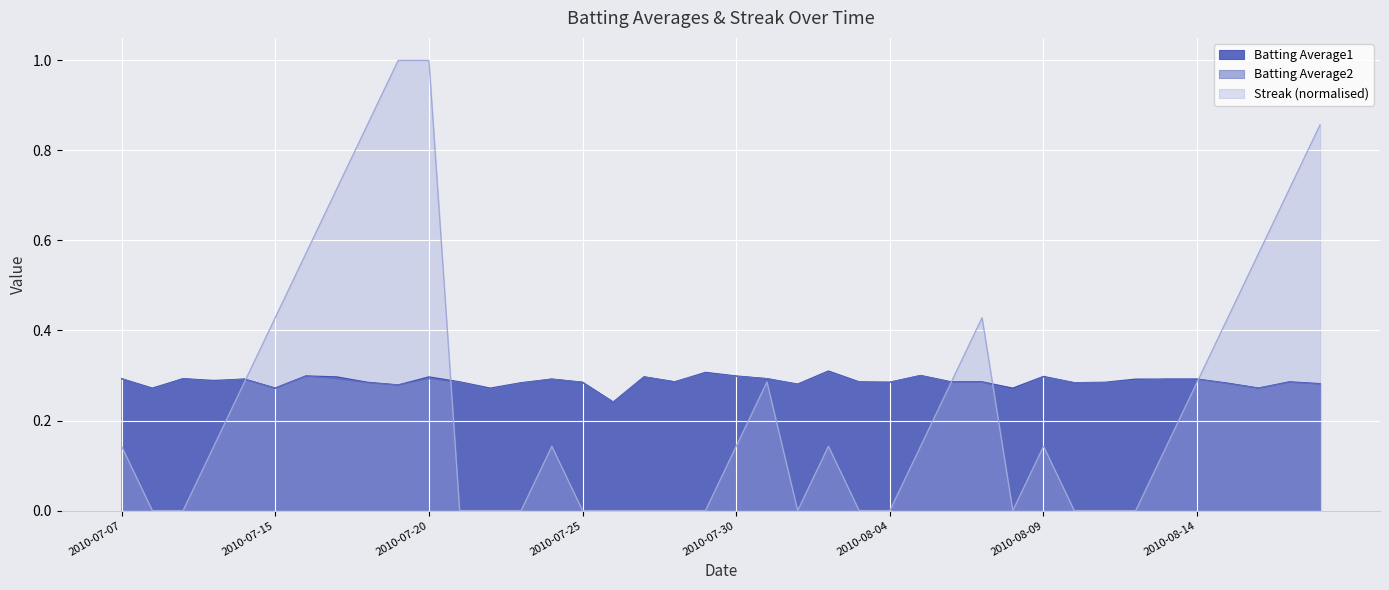

What is the approximate value of Batting Average2 at 2010-08-11?

0.3